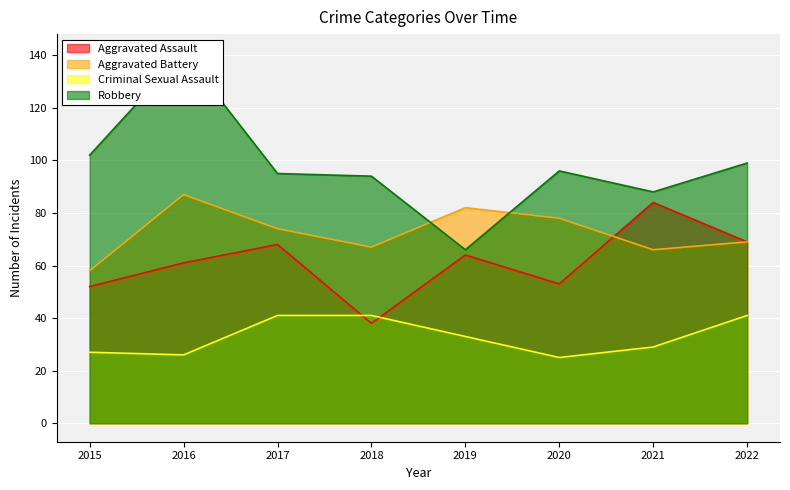

What is the maximum value for Aggravated Battery?

87